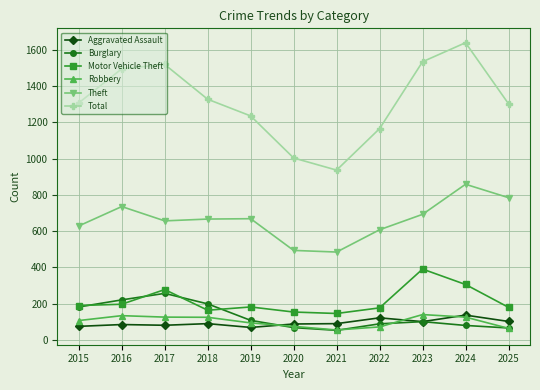

At which category is the sum across all series the highest?

2024